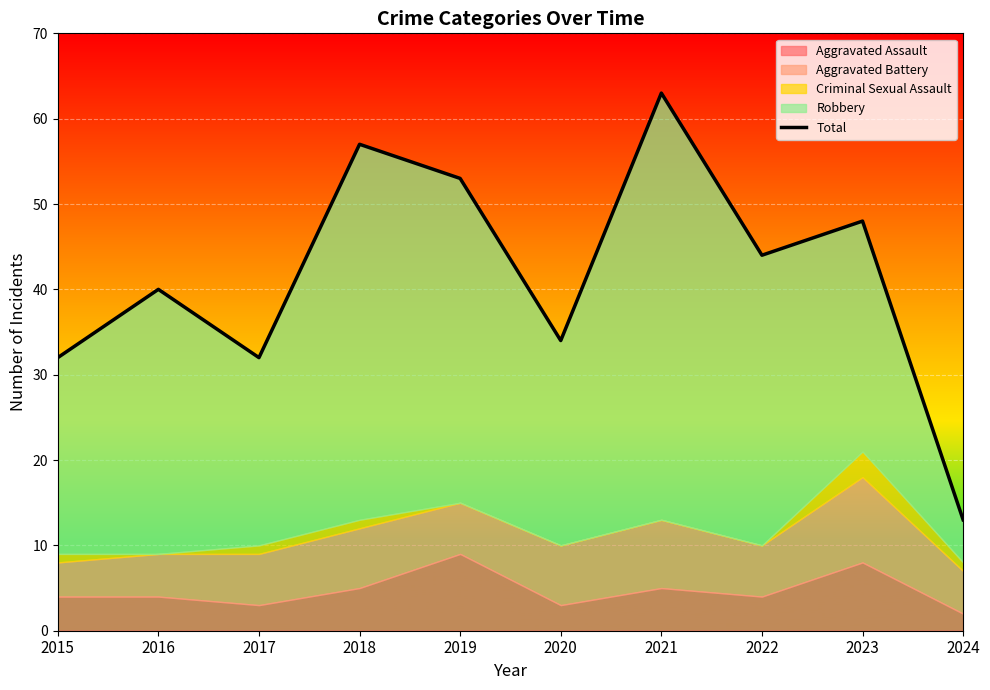

Is it true that the value at 2023 is 76?

False